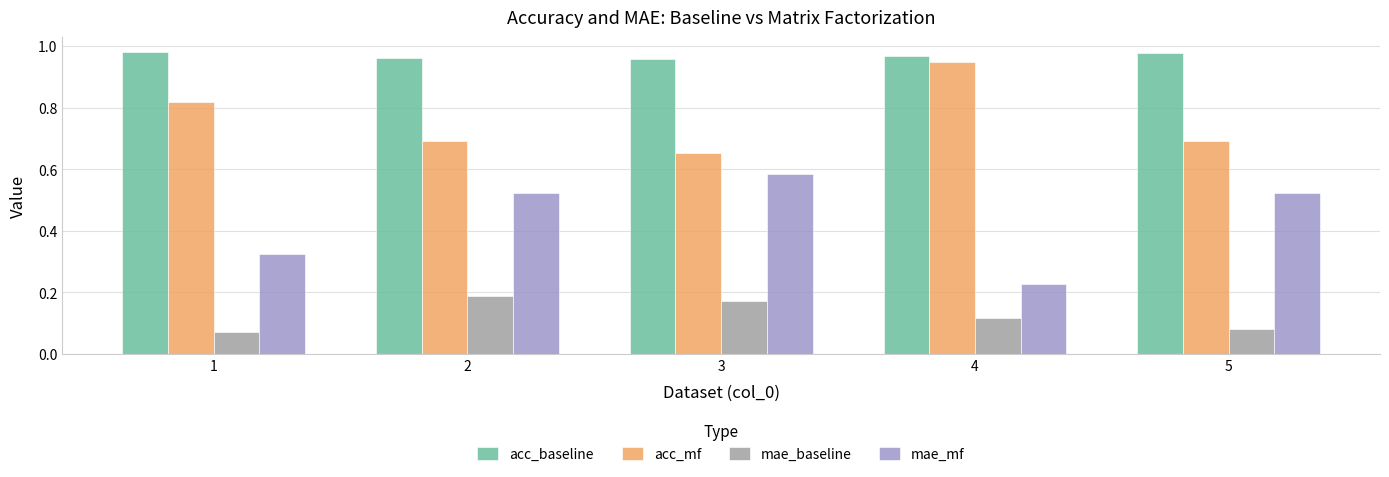

What is the sum of all acc_mf values?

3.8